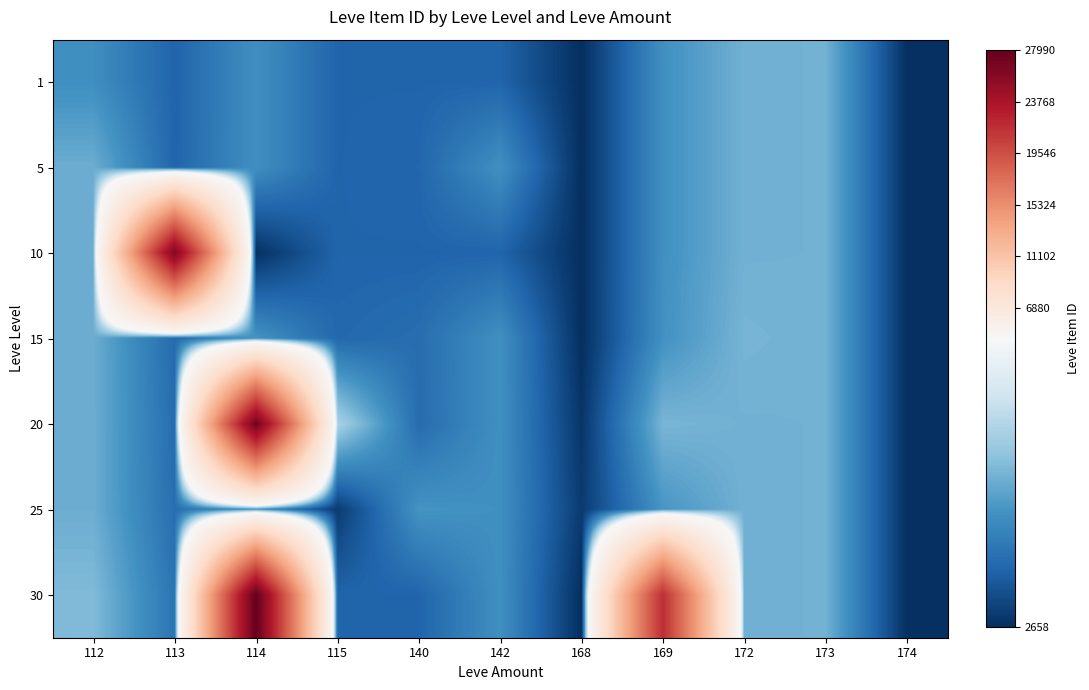

Reading left to right, extract all data points from this chart.

1: 112=3307	113=2996	114=3309	115=3000	140=2999	142=3001	168=2658	169=3313	172=3539	173=3543	174=2666
5: 112=3515	113=3001	114=3309	115=3000	140=3015	142=3316	168=2658	169=3313	172=3539	173=3543	174=2666
10: 112=3515	113=26304	114=2670	115=3000	140=2999	142=3001	168=2658	169=3313	172=3539	173=3543	174=2666
15: 112=3515	113=3041	114=3341	115=3023	140=3064	142=3316	168=2658	169=3325	172=3561	173=3543	174=2666
20: 112=3515	113=3053	114=27174	115=3800	140=3052	142=3316	168=2700	169=3568	172=3539	173=3543	174=2666
25: 112=3515	113=3066	114=3349	115=2734	140=3341	142=3316	168=2734	169=3351	172=3539	173=3543	174=2666
30: 112=3601	113=3106	114=27990	115=3000	140=2999	142=3316	168=2658	169=21725	172=3539	173=3543	174=2666